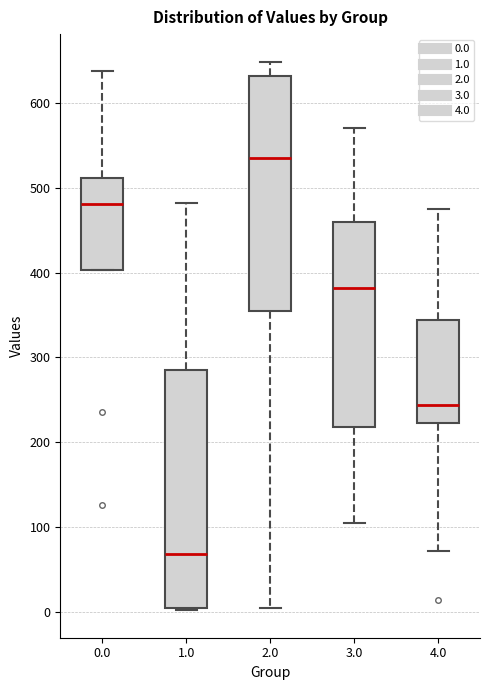

Where does the median line of the box at x = 2.0 sit on the y-axis? The values are not printed on the chart, so give them approximately, as read against the axis.

540